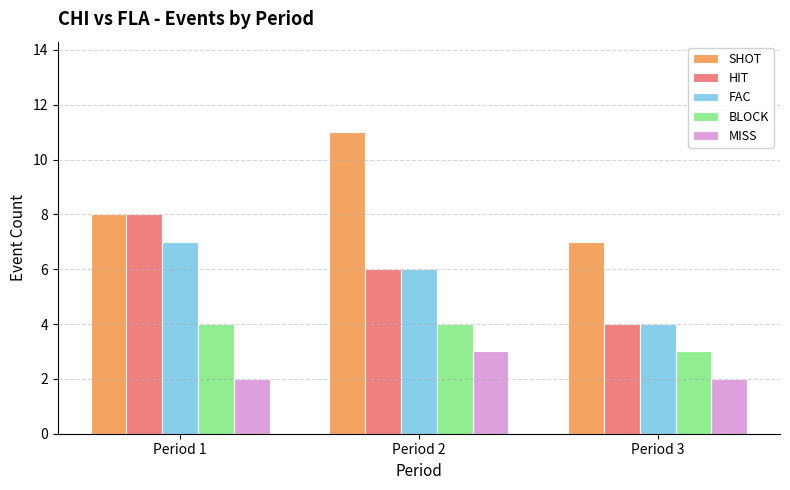

Read the HIT value at Period 1.

8